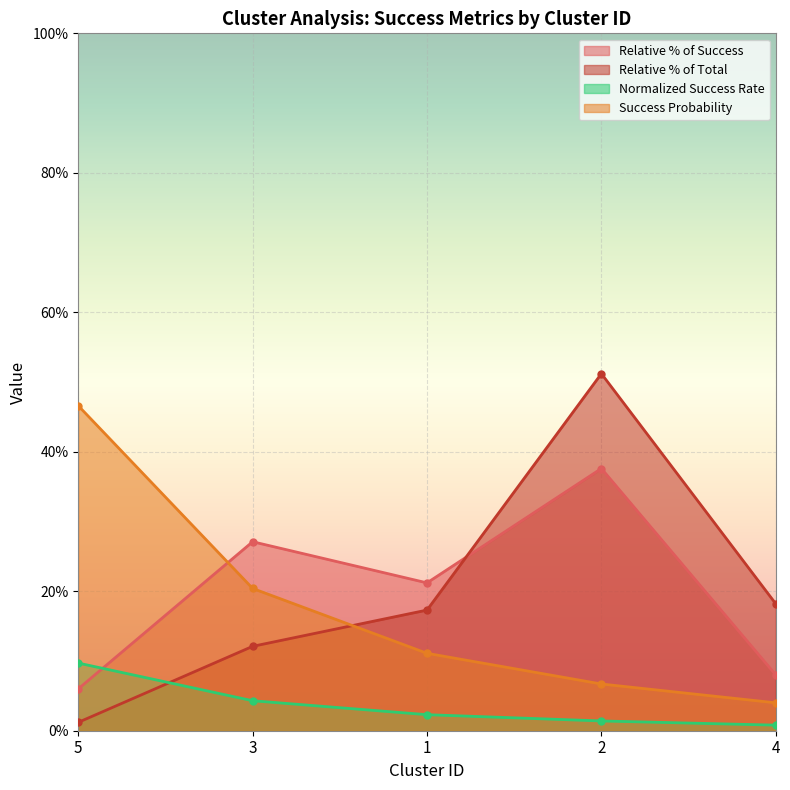

Rank the categories by Relative % of Success value from lowest to highest.

5, 4, 1, 3, 2